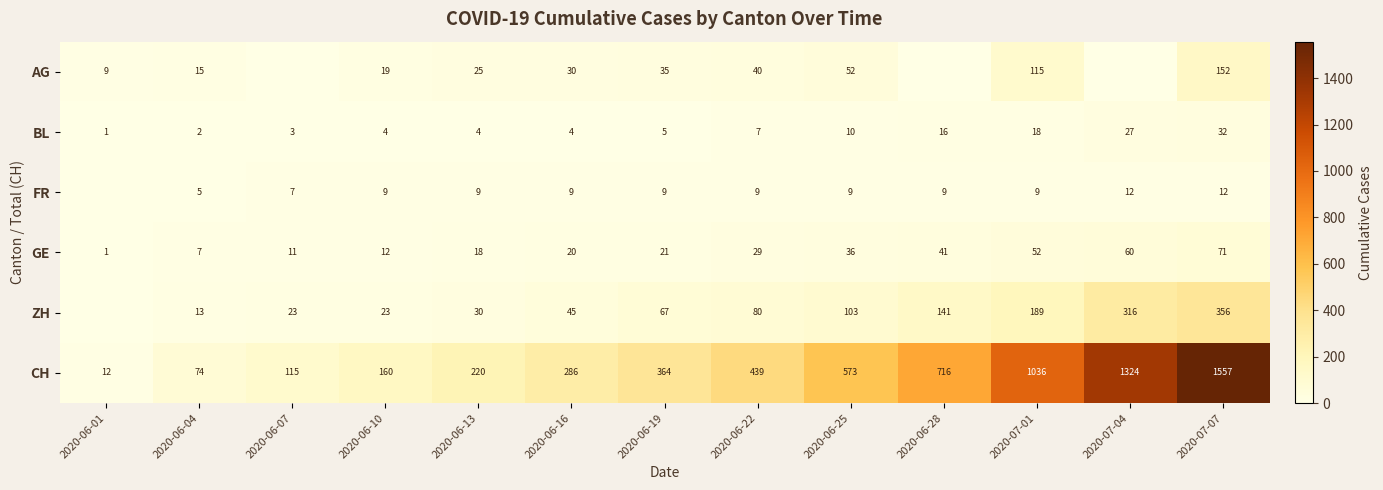

Where is BL nearest to the value 16?

2020-06-28